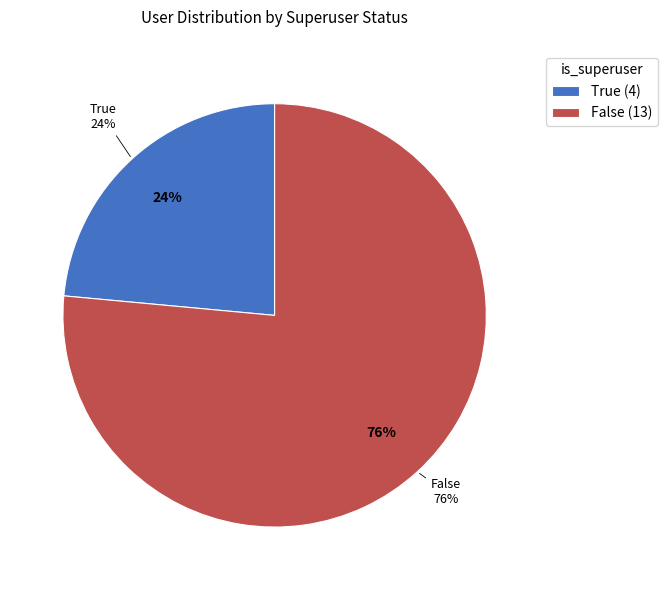

What is the largest slice in the pie chart?

False